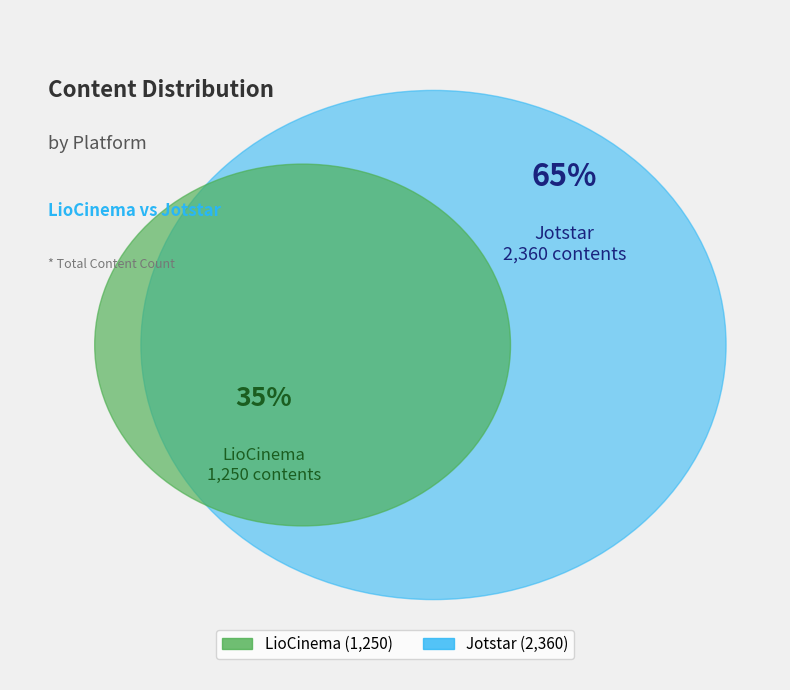

True or false: Jotstar accounts for 73% of the total.

False